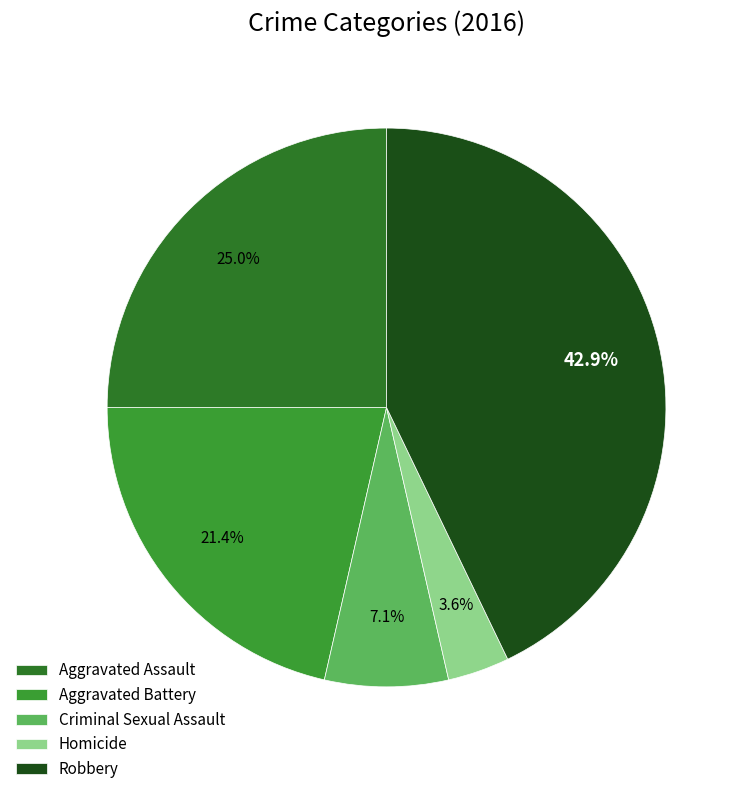

Is there any slice that represents more than half of the pie?

No